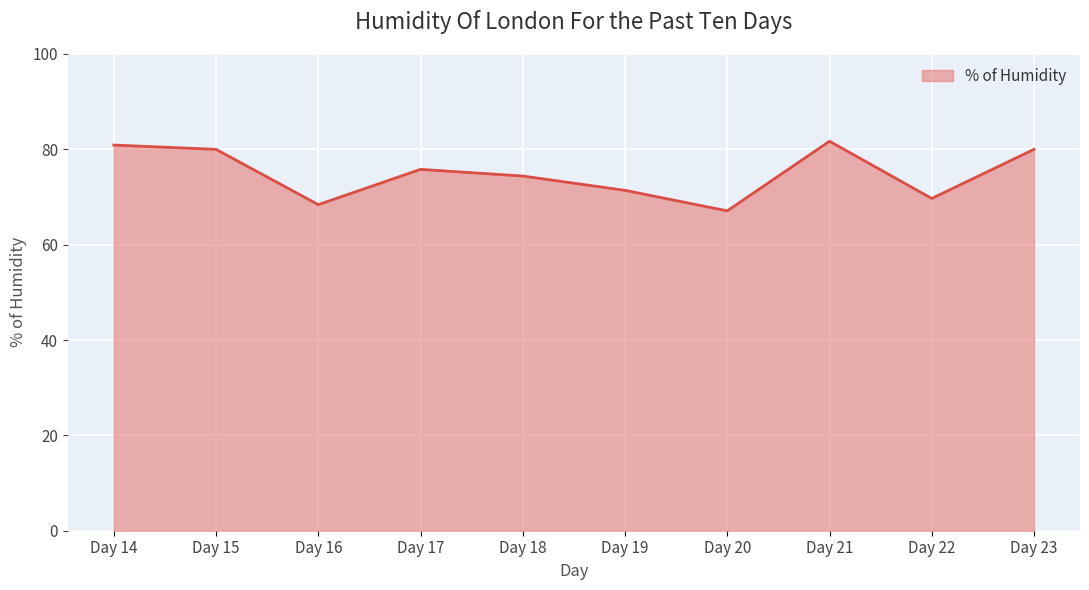

Is it true that the value at Day 17 is 117.9?

False